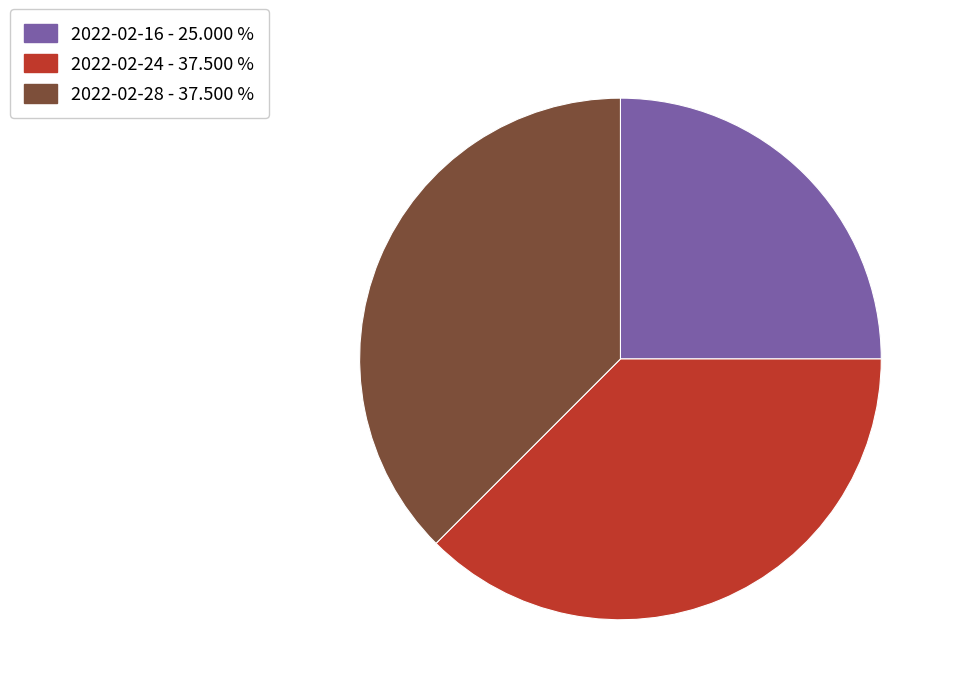

Does any single category account for the majority?

No